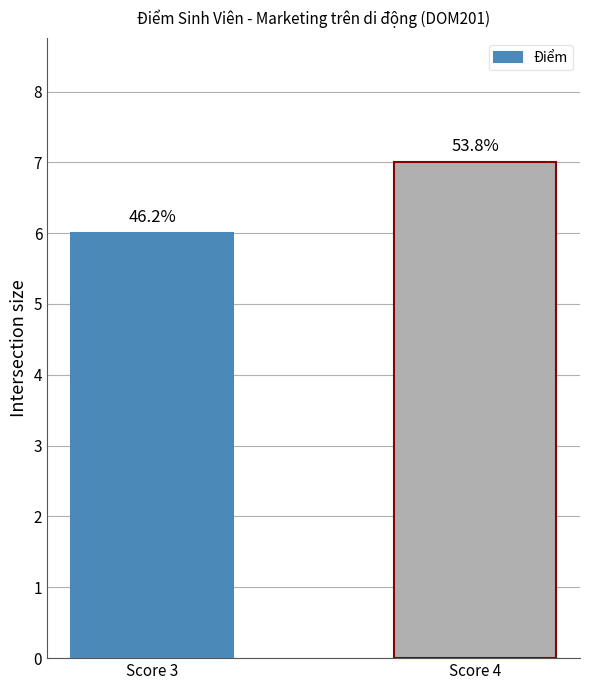

How many bars are there in total?

2